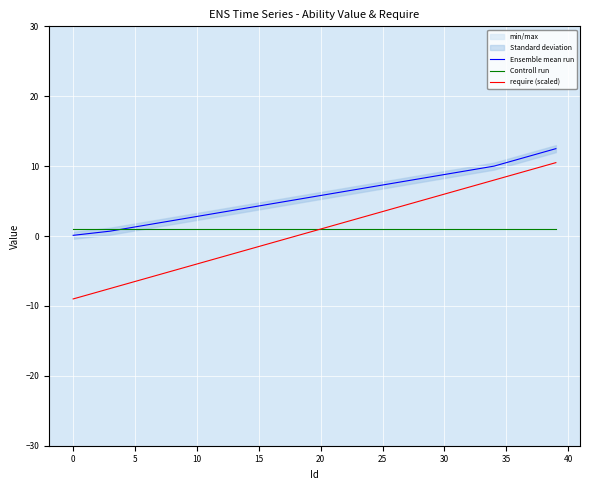

What is the difference between the maximum and minimum values in the Ensemble mean run series?

12.4